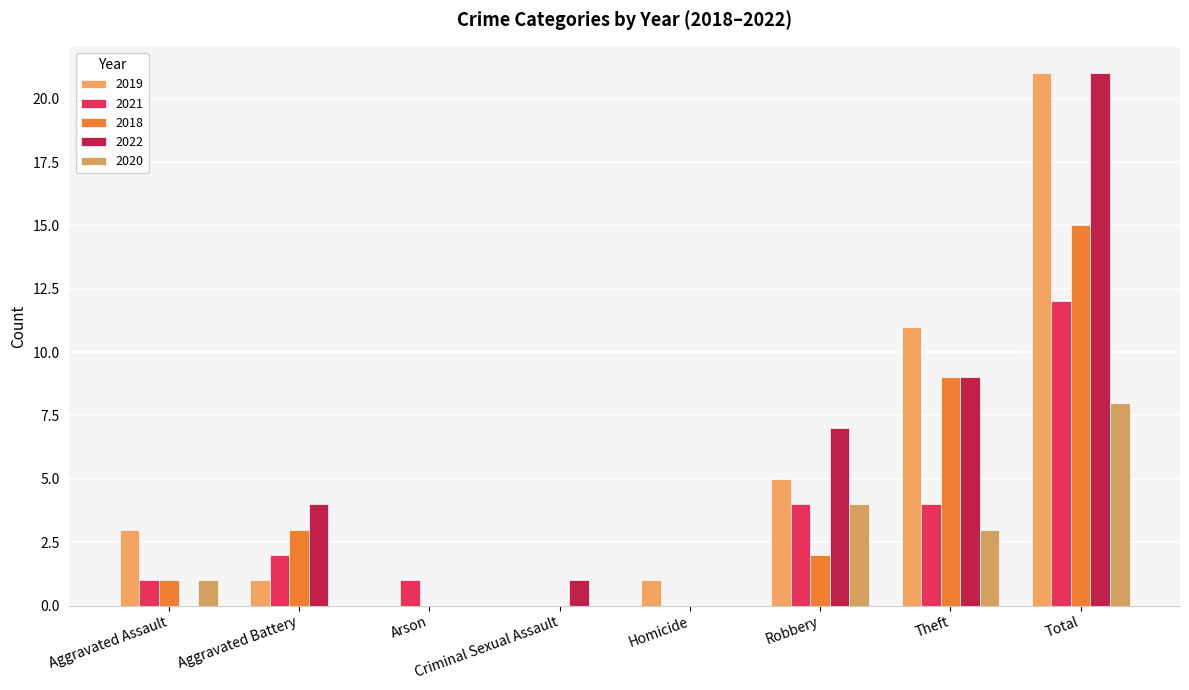

What is the difference between the second highest and second lowest values in the 2020 series?

4